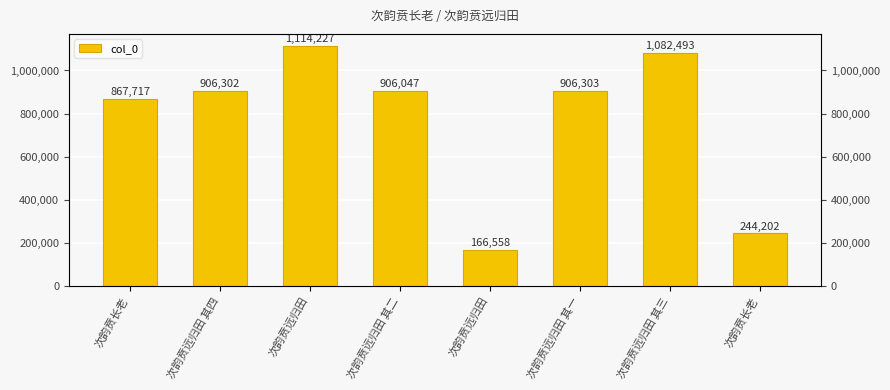

What is the label of the 3rd bar from the left?

次韵贲远归田